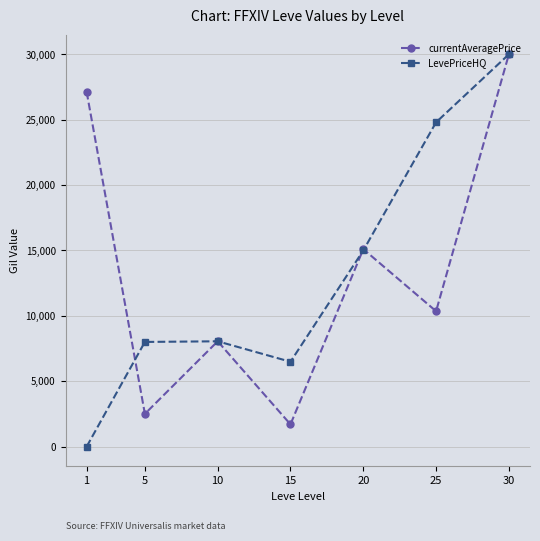

At 25, list the series in order from largest to smallest.

LevePriceHQ, currentAveragePrice